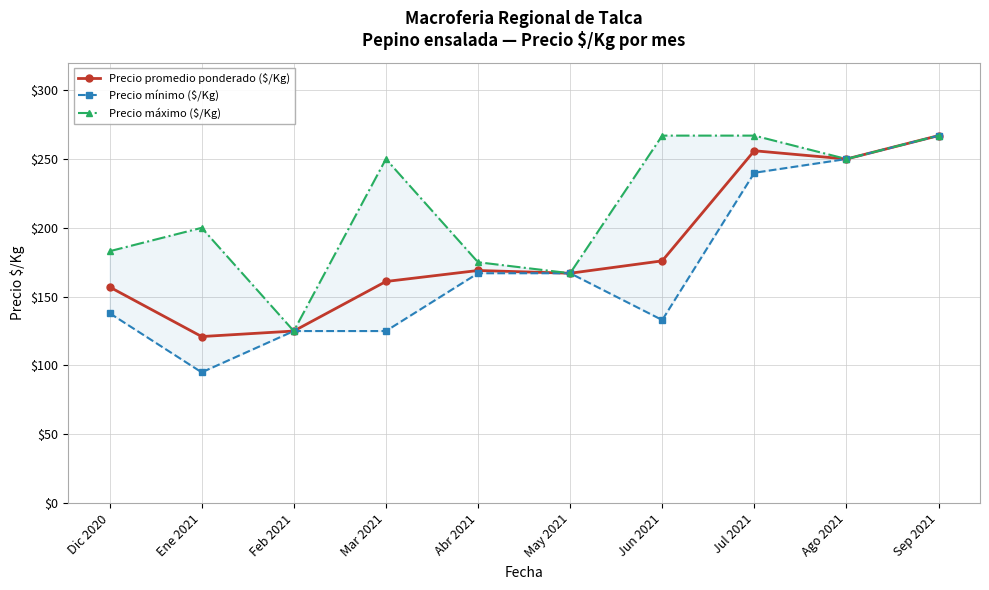

Which category has the highest value across all series?

Sep 2021